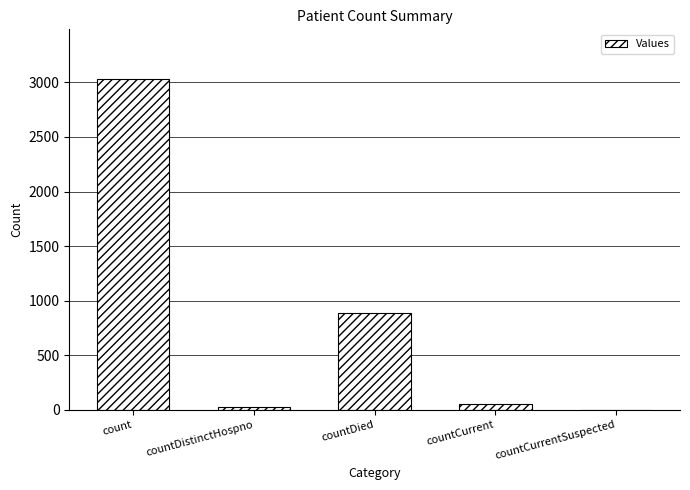

What is the average value?

799